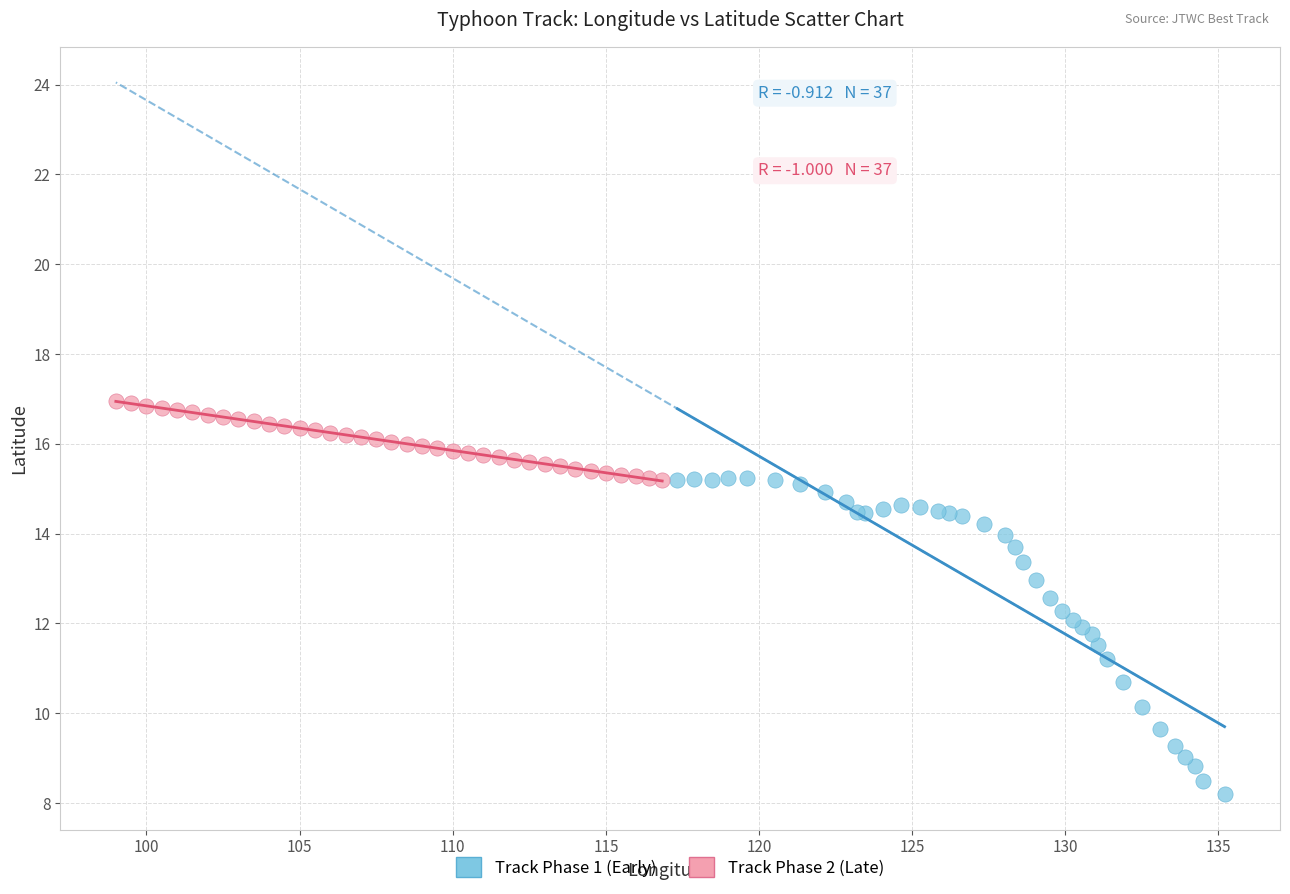

Which series has the widest spread of Y values?

Track Phase 1 (Early)